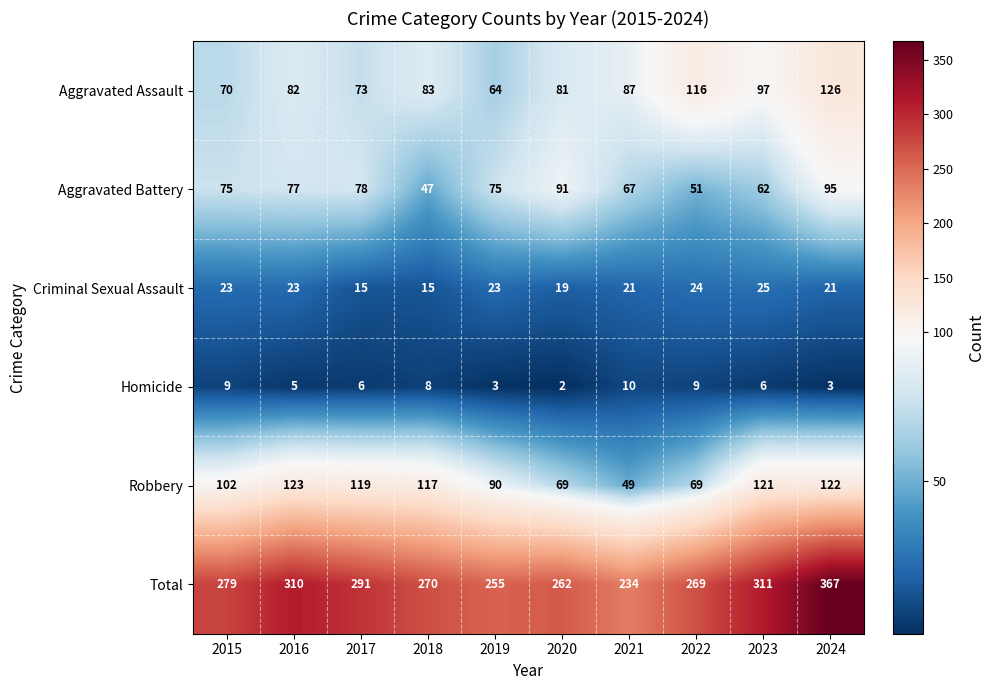

Rank the series by their maximum value, from lowest to highest.

Homicide, Criminal Sexual Assault, Aggravated Battery, Robbery, Aggravated Assault, Total